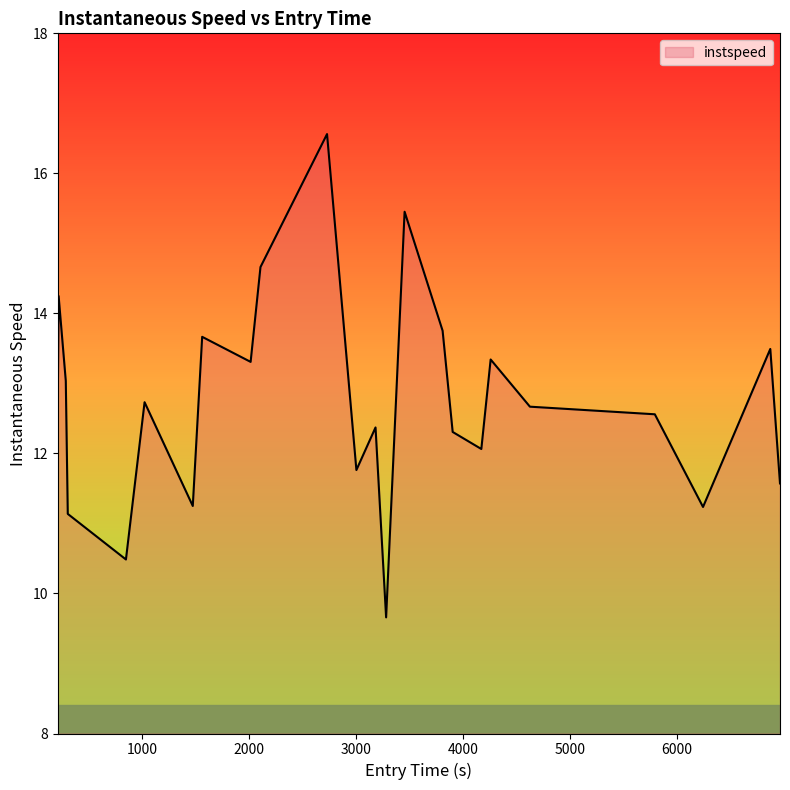

What is the smallest value displayed?

9.7